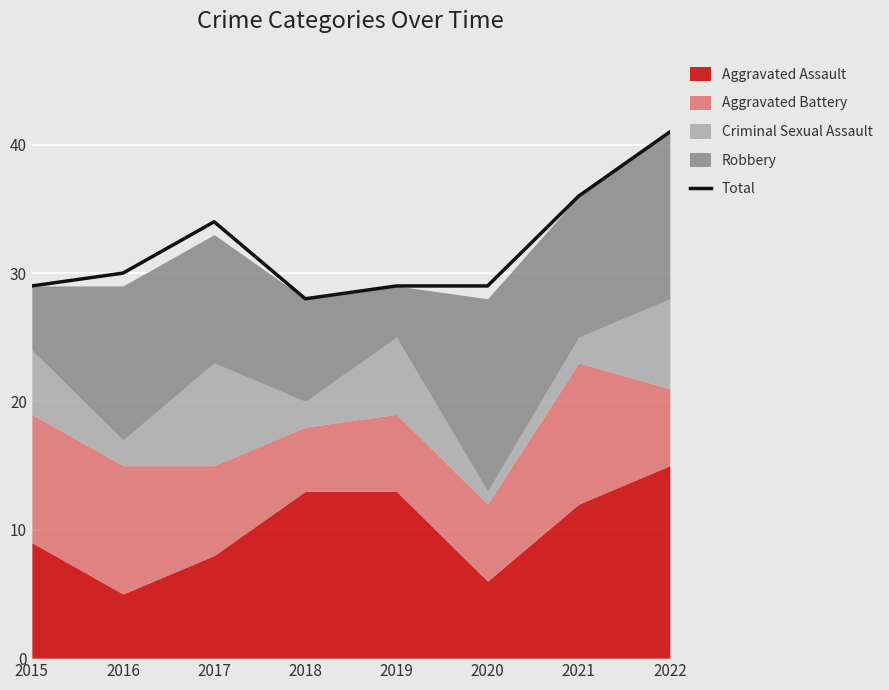

List the labels in order of value, smallest first.

2018, 2015, 2019, 2020, 2016, 2017, 2021, 2022